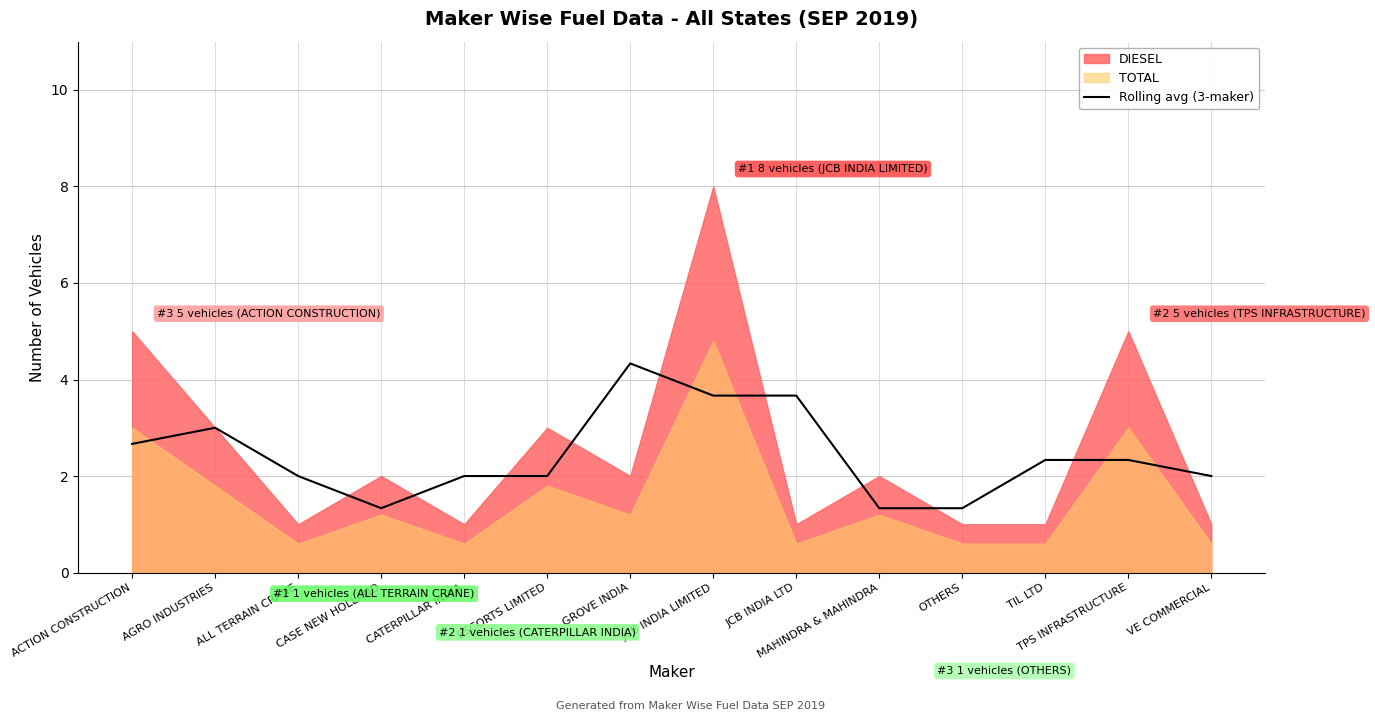

How many lines are shown in the chart?

1